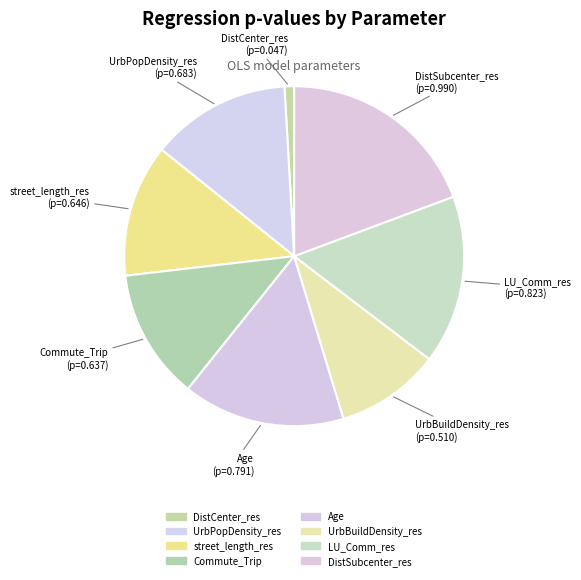

How many slices are in this pie chart?

8